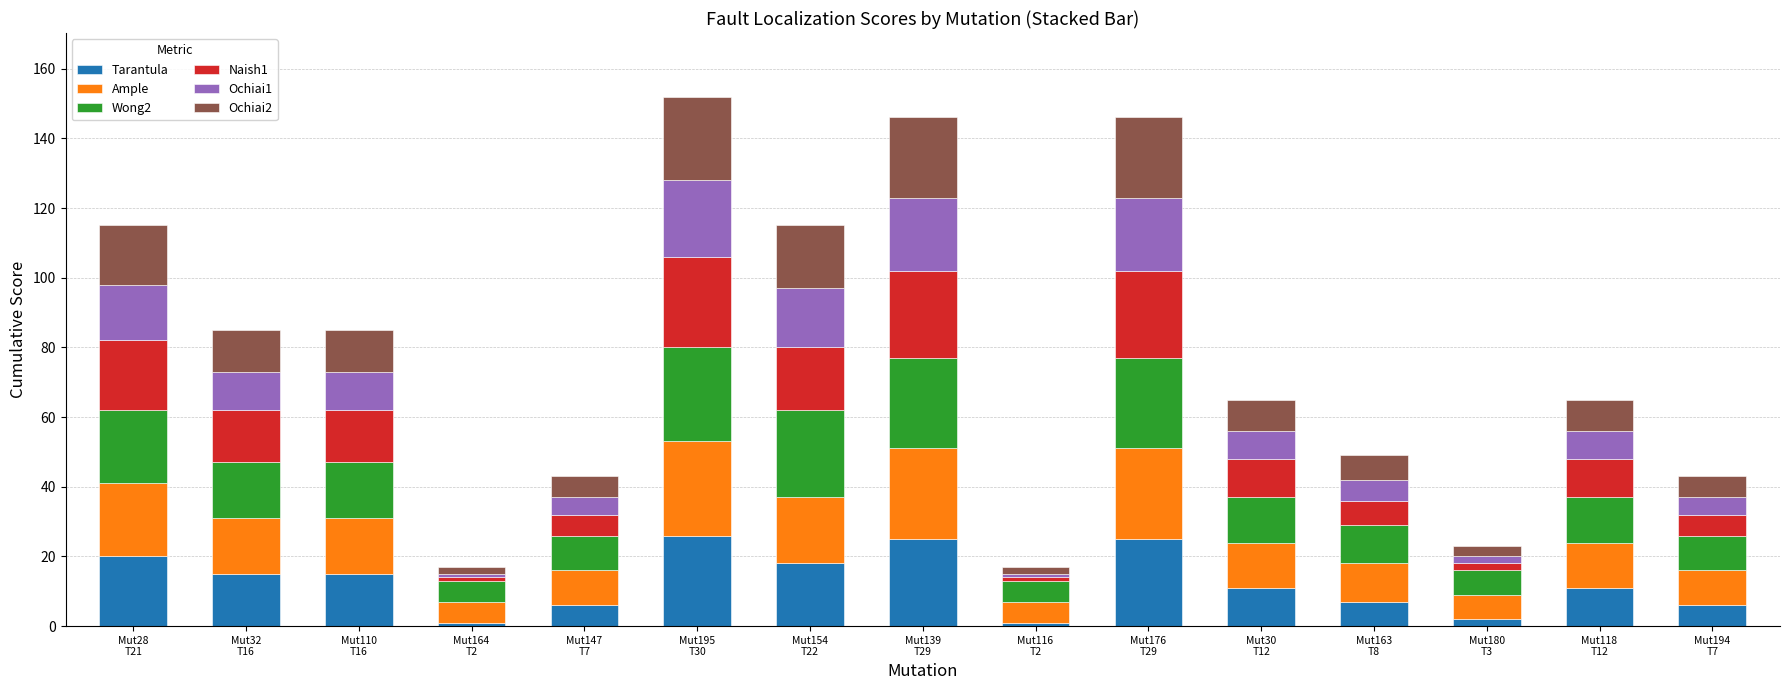

How many bars are there in total?

15